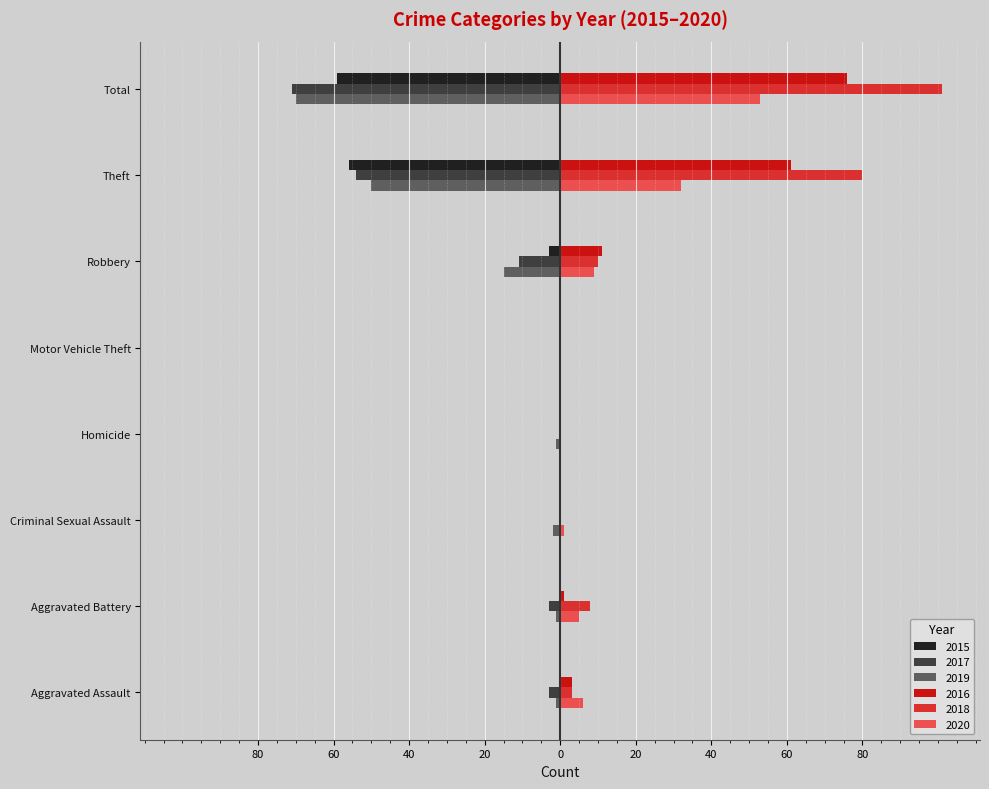

Which series has the largest range (max minus min)?

2018